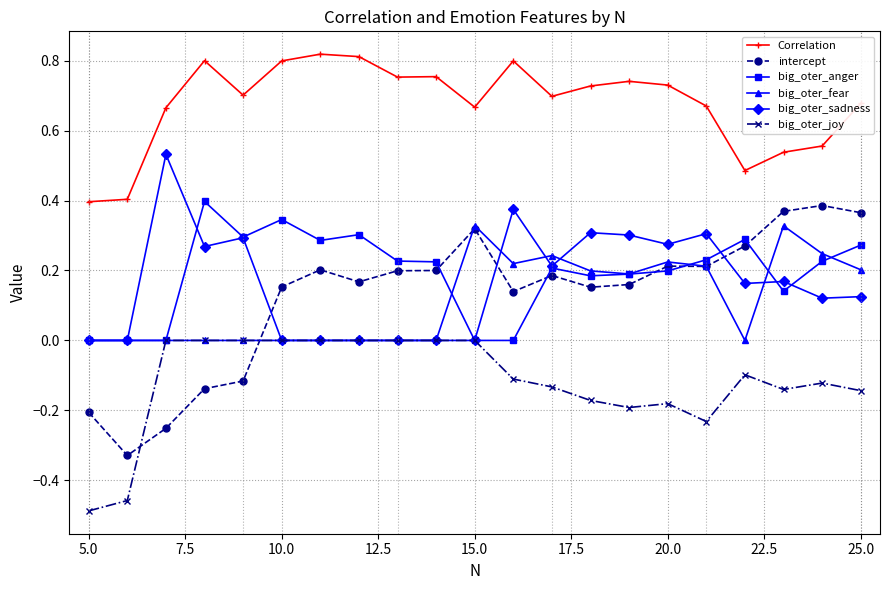

Which series has the largest range (max minus min)?

intercept